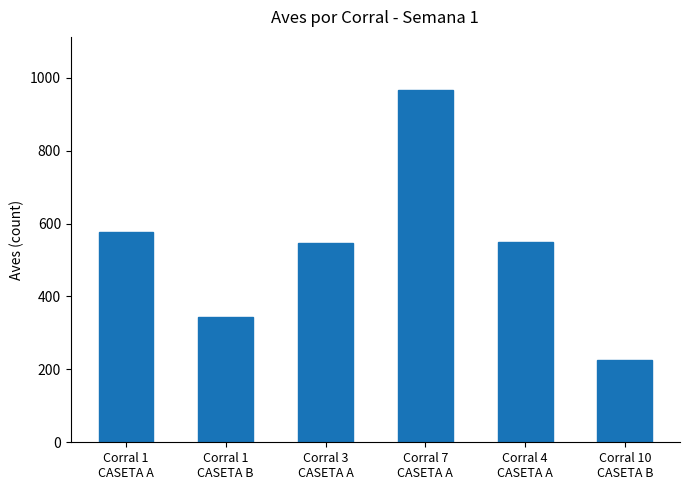

What is the difference between the maximum and second lowest values?

623